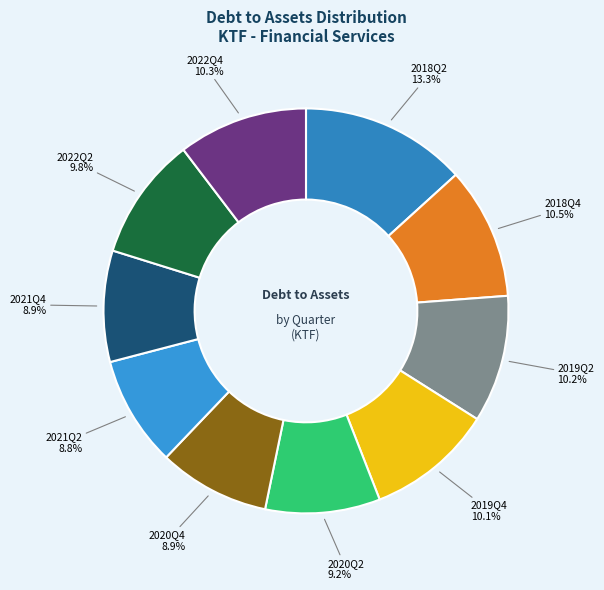

Does 2018Q2 represent more than half of the total?

No